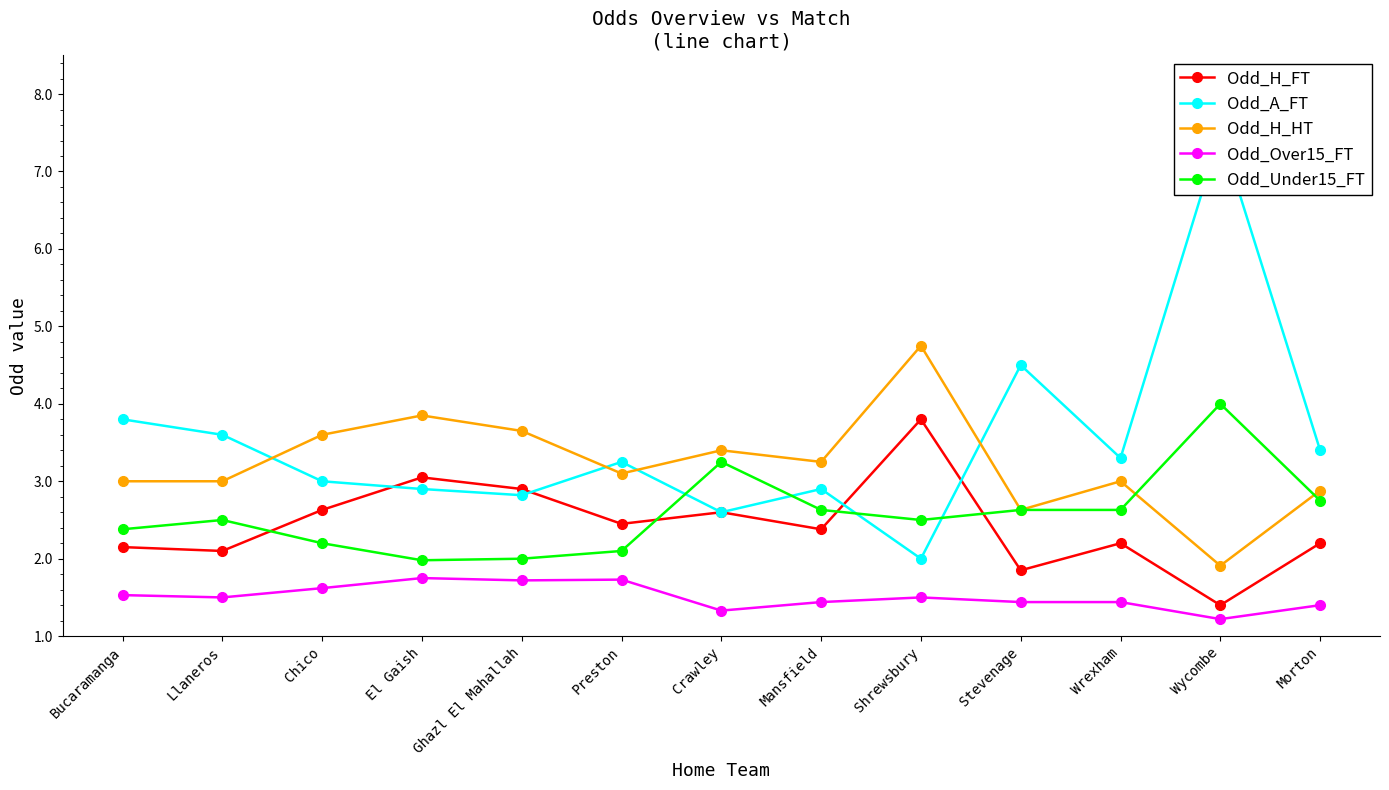

Does the chart have visible grid lines?

No